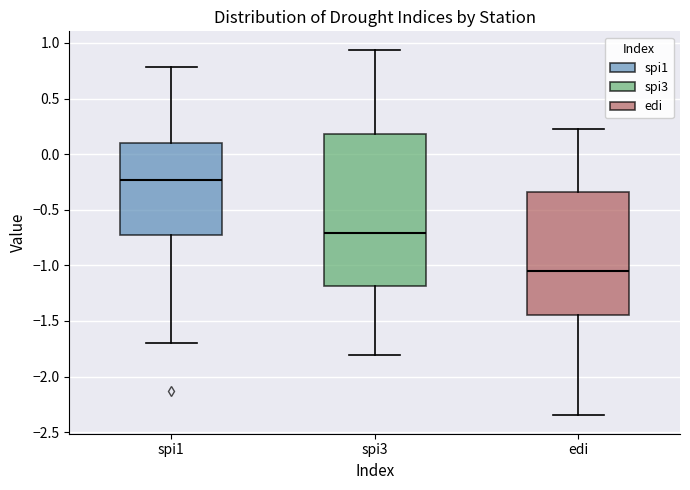

Reading left to right, read every box against the y-axis: the position of its median line, the range the box covers, and the ends of its whiskers. The values are not printed on the chart, so give them approximately, as read against the axis.

spi1: median -0.25, box -0.75 to 0.10, whiskers -1.70 to 0.80
spi3: median -0.70, box -1.20 to 0.20, whiskers -1.80 to 0.95
edi: median -1.05, box -1.45 to -0.35, whiskers -2.35 to 0.25